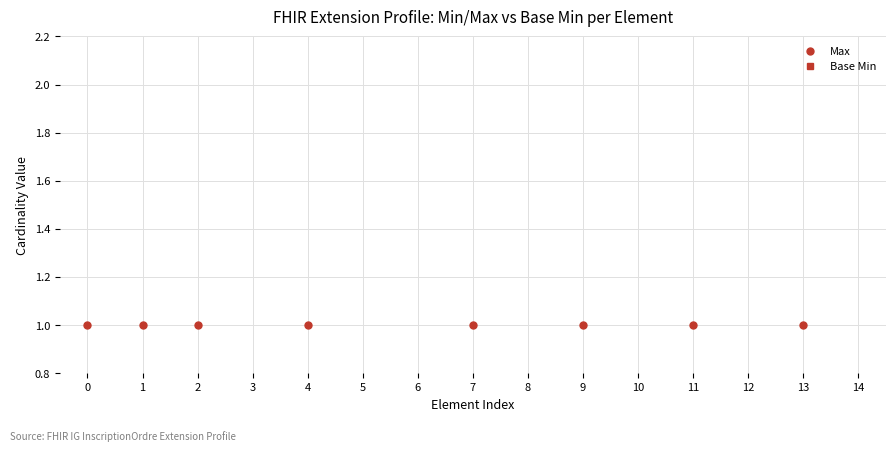

Between 1 and 9, which is larger?

1